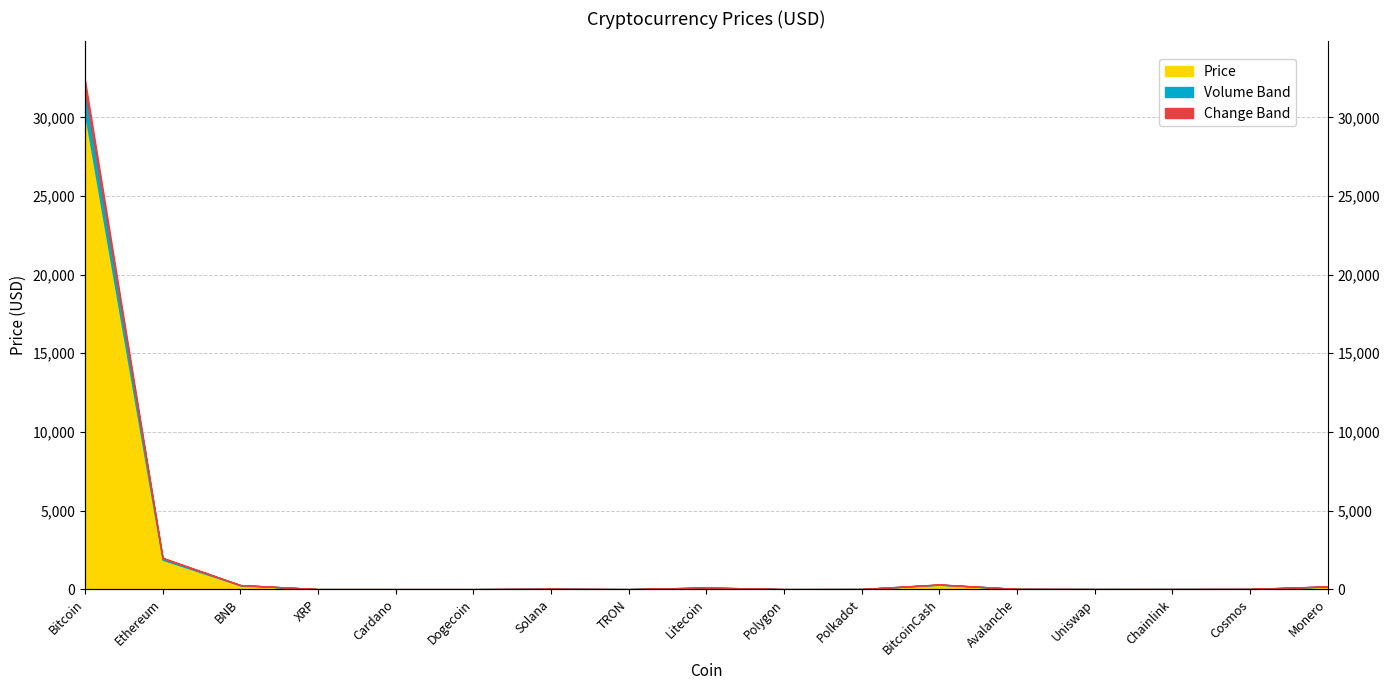

At which category does the data reach its first local peak?

Solana